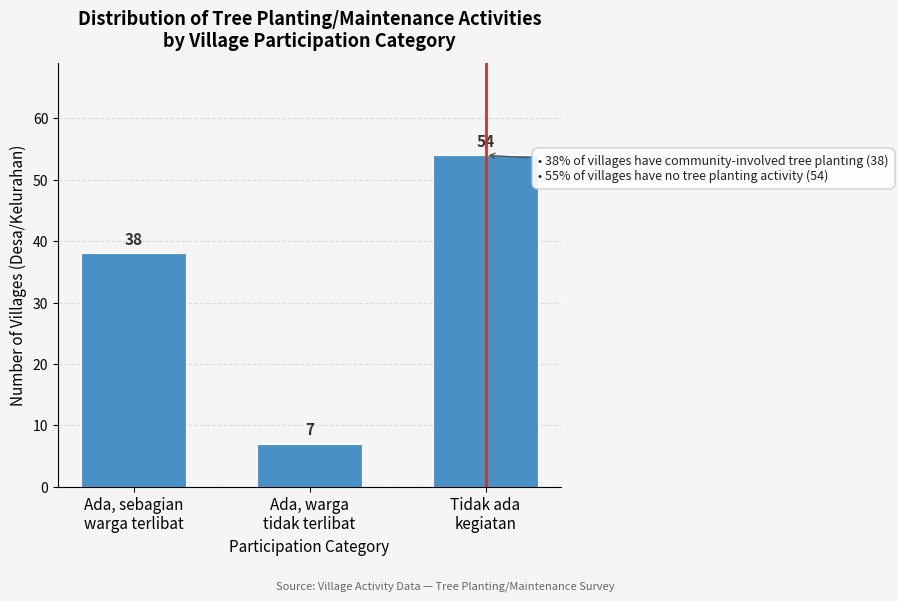

Reading left to right, list all the values displayed in this chart.

38	7	54